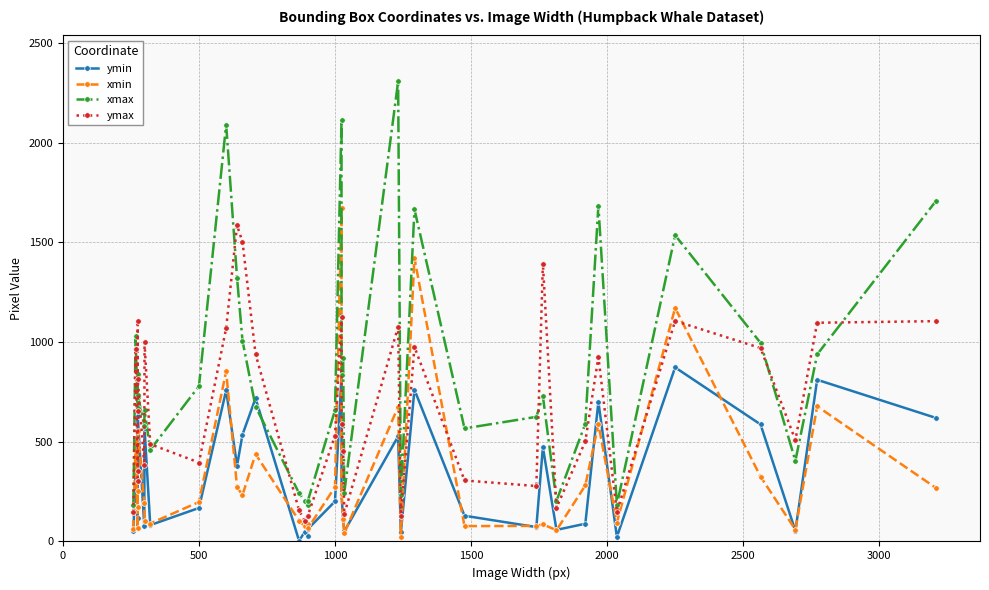

What is the difference between the maximum and second lowest values in the xmin series?

1634